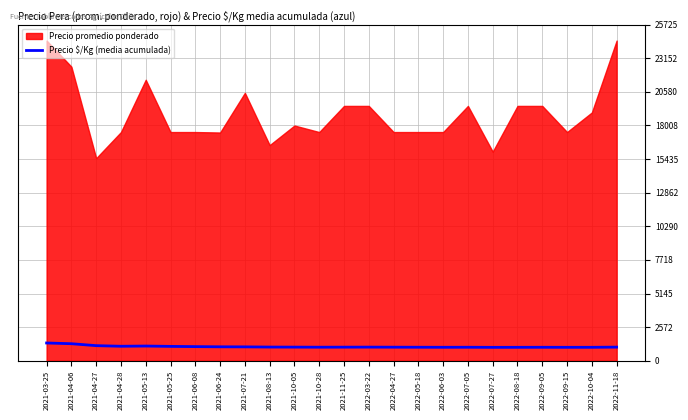

What position from the right is 2021-04-27?

22